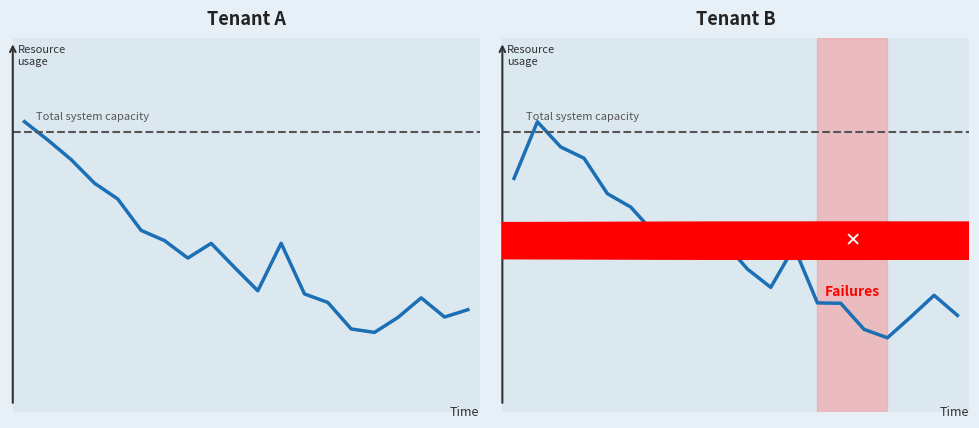

In Close, how many points are lower than both neighbors (excluding endpoints)?

4